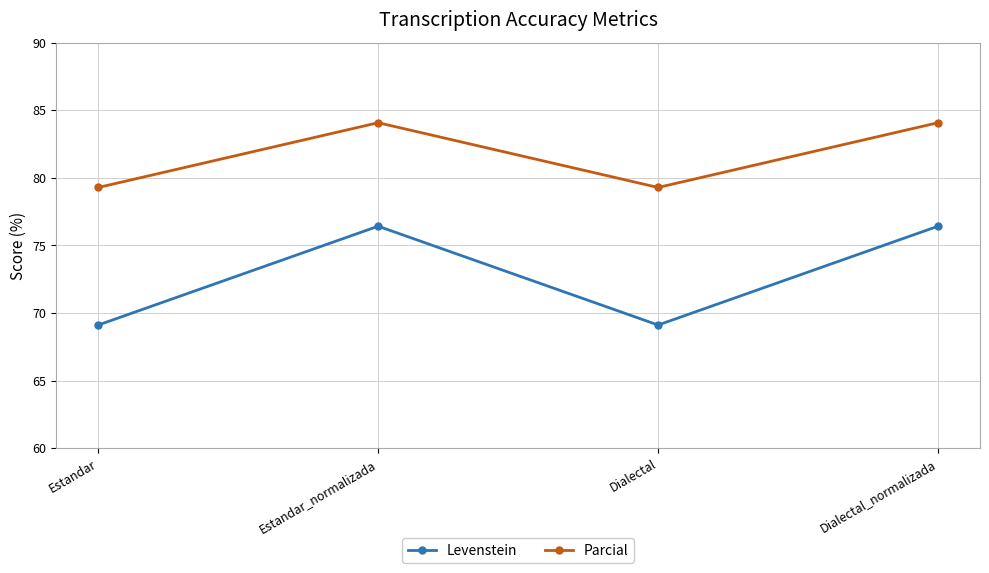

What is the label of the 2nd point from the right?

Dialectal